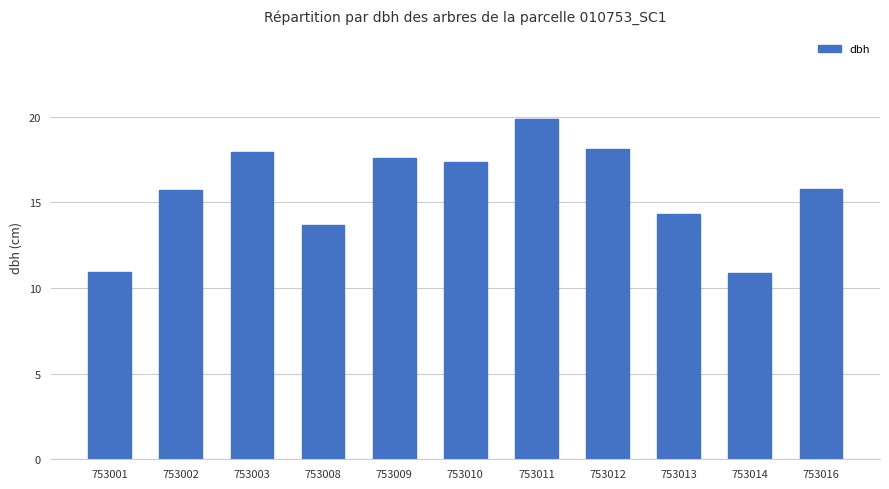

Are the bars grouped side by side (vs. stacked)?

No